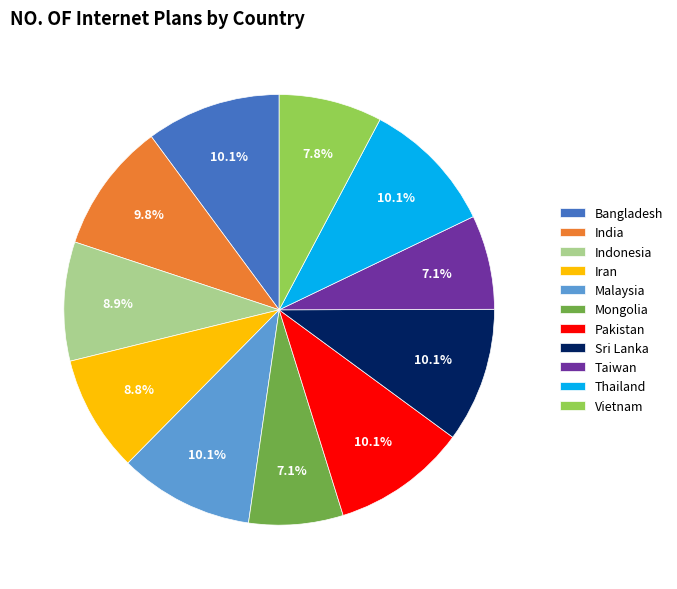

Which has a higher value, Taiwan or Bangladesh?

Bangladesh